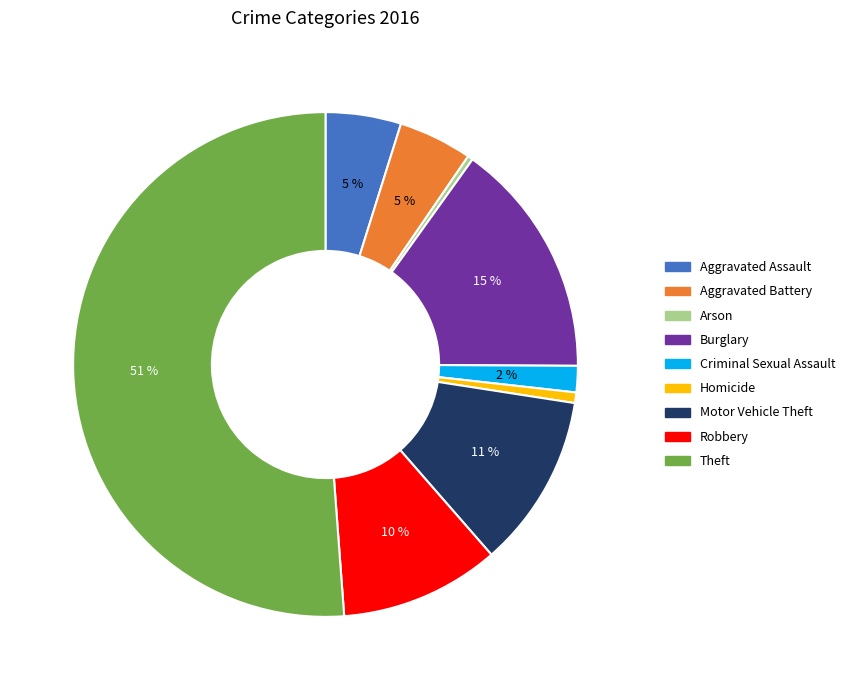

Combined, do Theft and Criminal Sexual Assault account for over 50%?

Yes